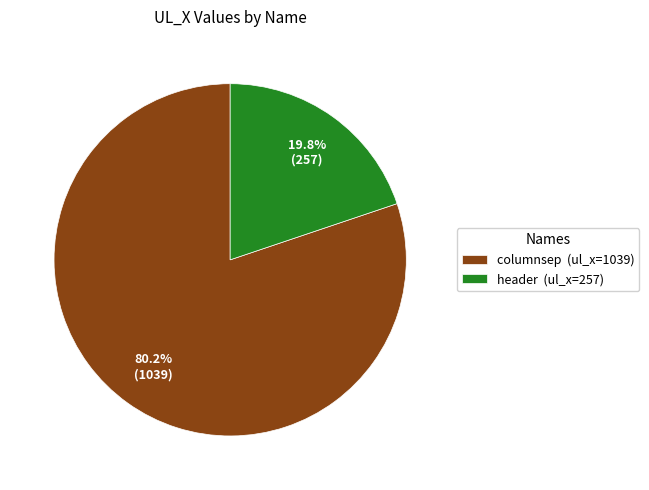

To the nearest percent, what is the difference between the largest and smallest slice percentages?

60%